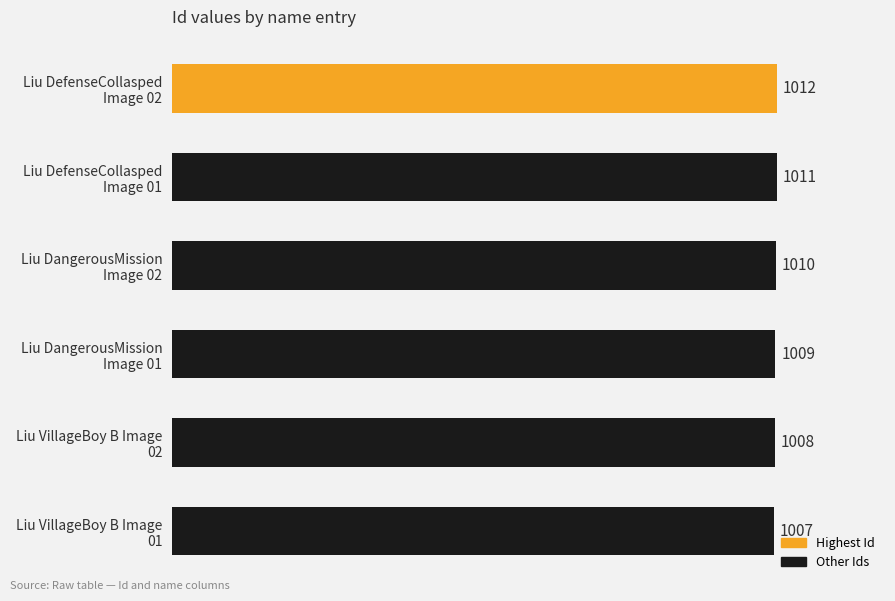

Reading bottom to top, transcribe all the data shown in this chart.

1007	1008	1009	1010	1011	1012